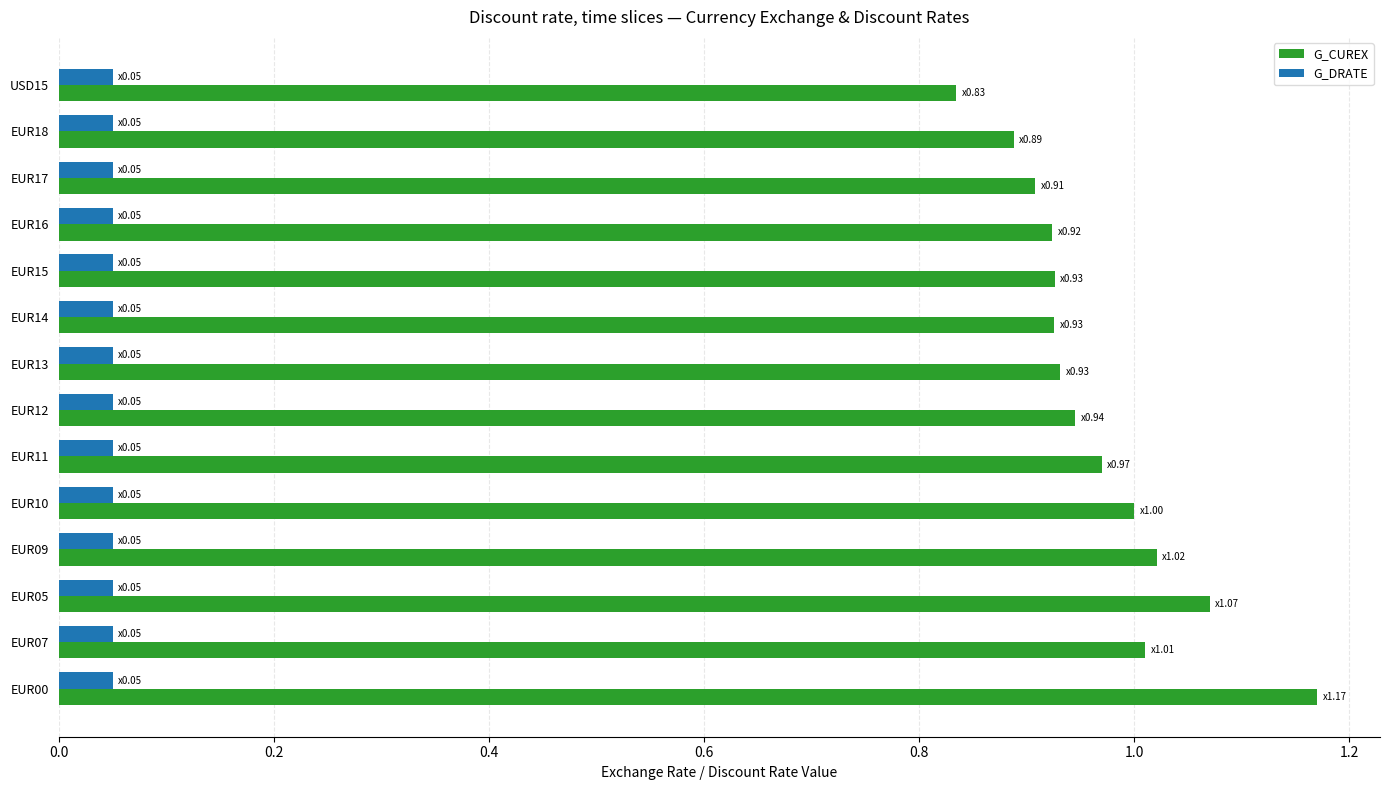

True or false: G_DRATE has a value of 0.0 at EUR07.

False